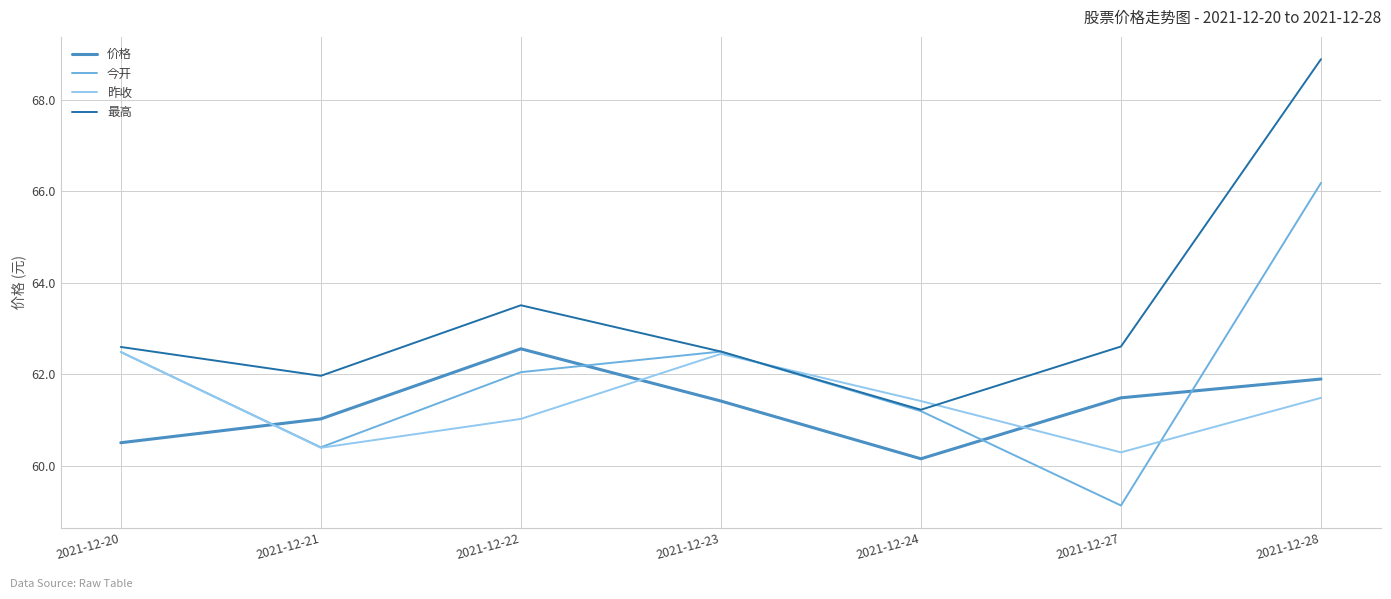

Is the value of 今开 at 2021-12-27 greater than the value of 最高 at 2021-12-22?

No